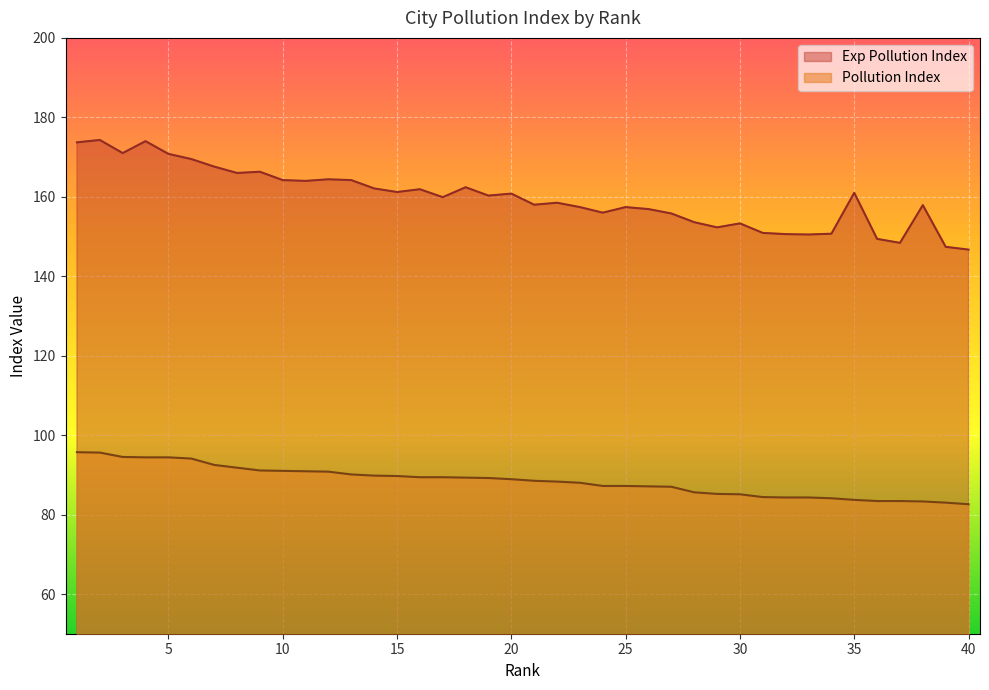

What are all the series names shown in the legend?

Exp Pollution Index, Pollution Index